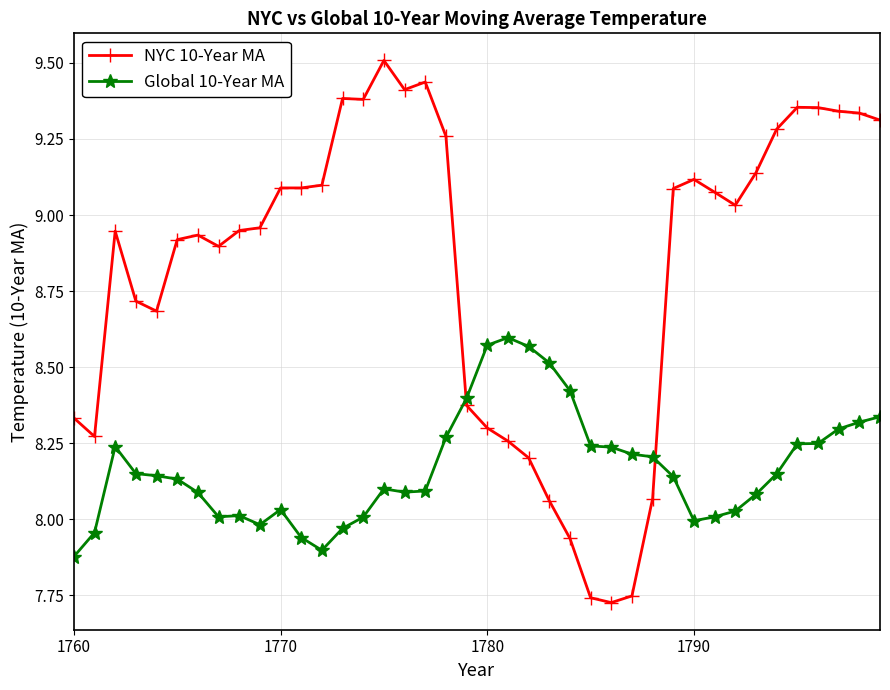

Which series has the widest spread of values?

NYC 10-Year MA